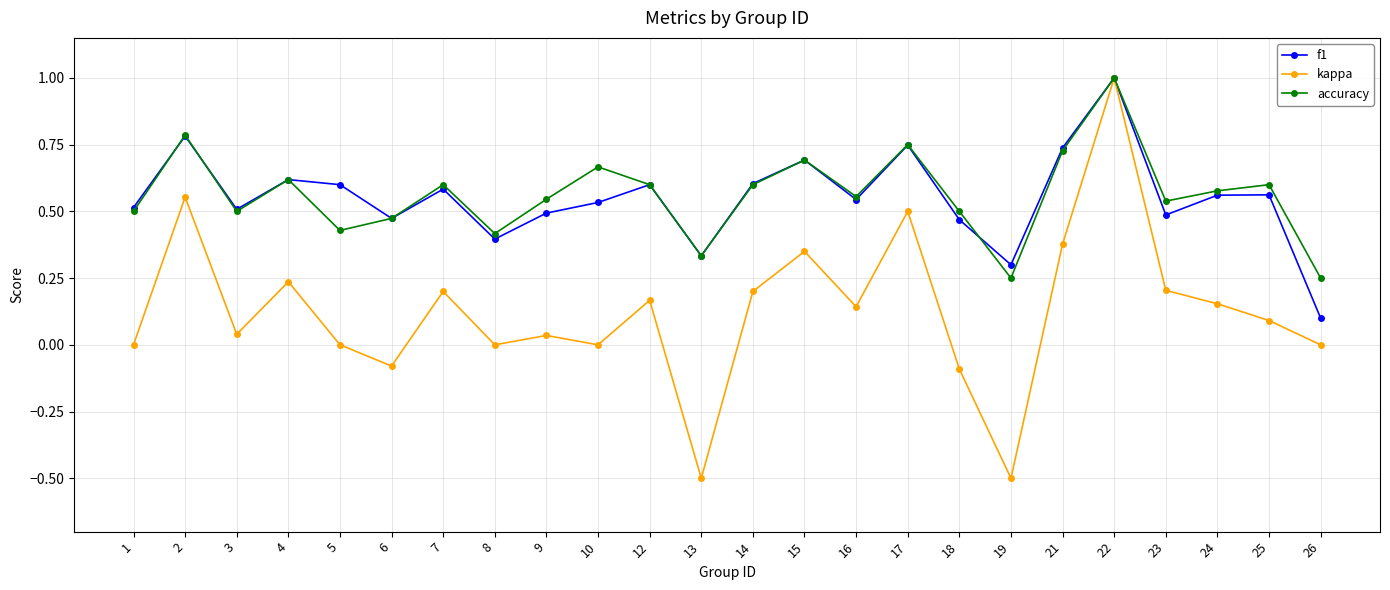

The kappa series shows 0.0 at 10. True or false?

True